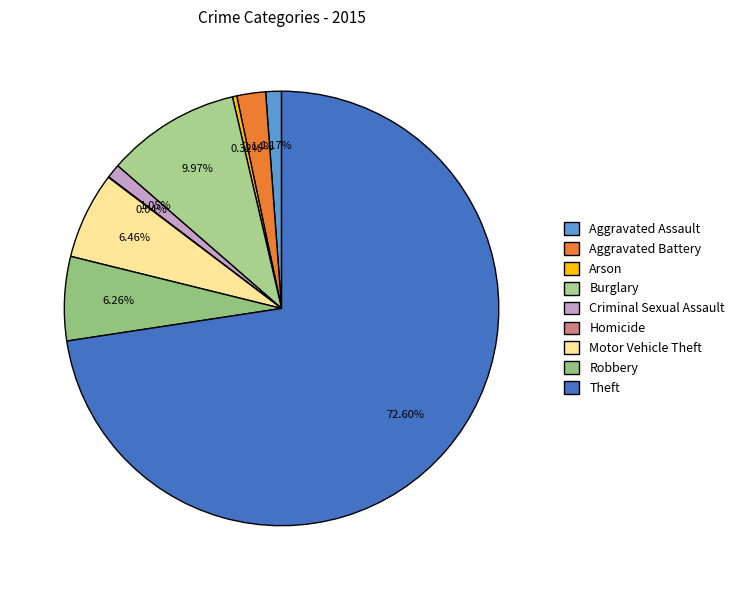

Is it true that Homicide is 0% of the pie?

True